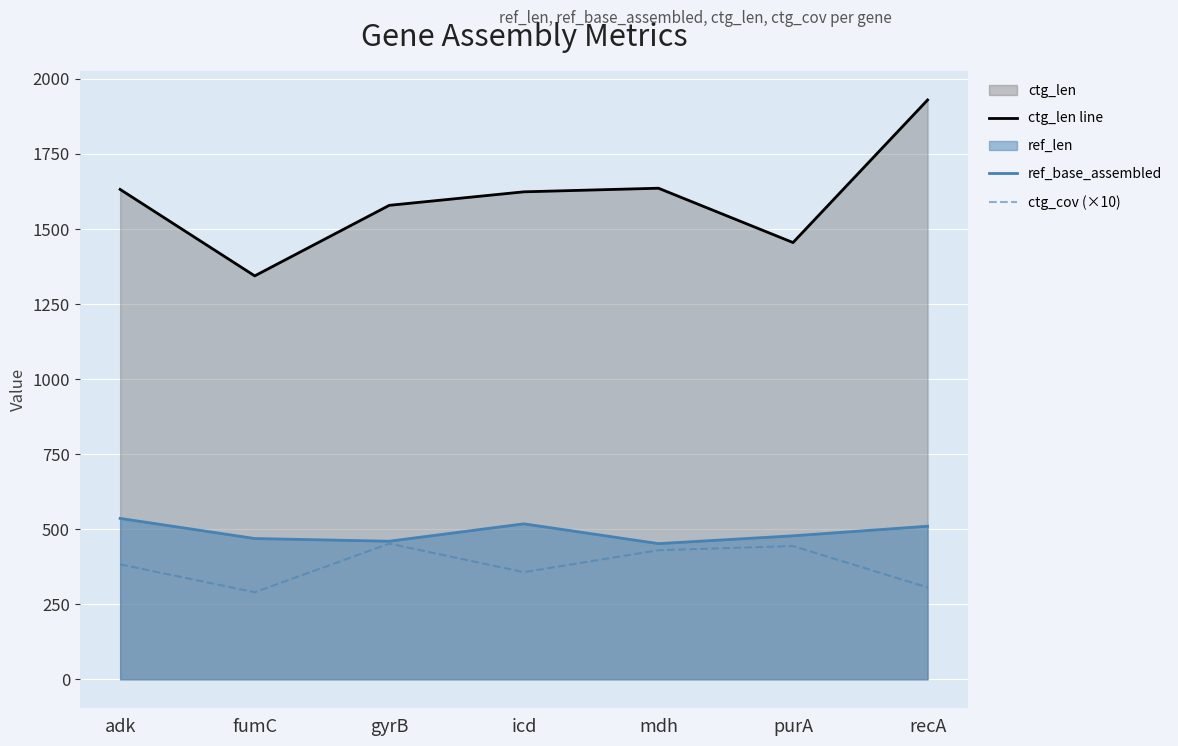

Rank the series at icd from lowest to highest value.

ctg_cov (×10), ref_base_assembled, ctg_len line